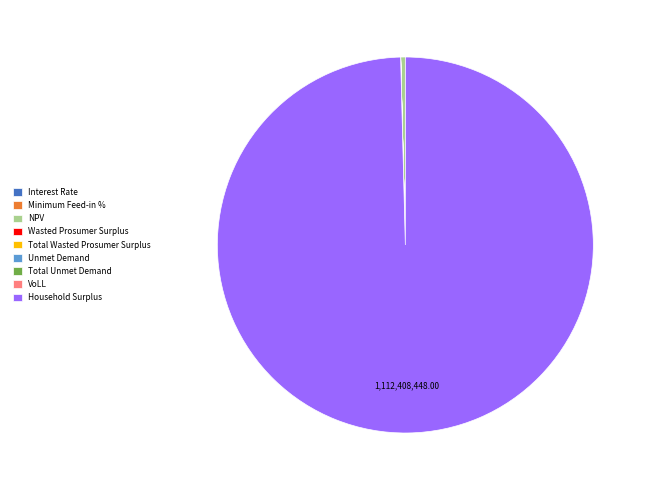

What is the largest slice in the pie chart?

Household Surplus